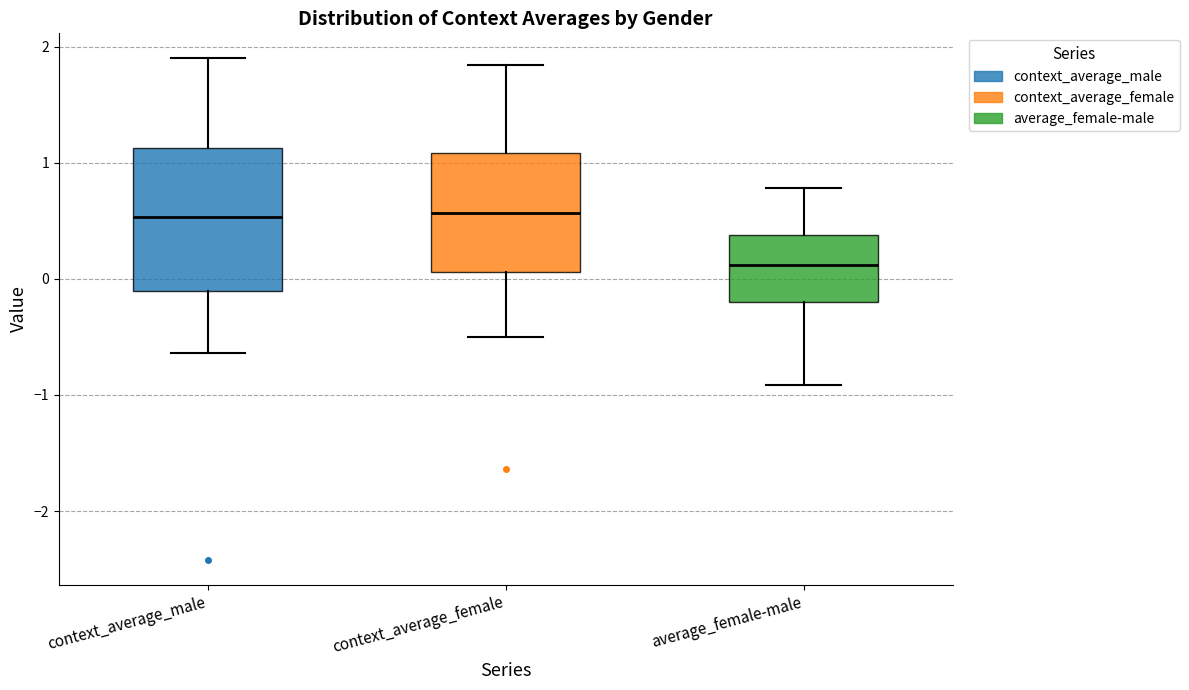

Reading left to right, transcribe this box plot: for each box, give where its median line is, the range the box spans, and where its two whiskers end, as read against the y-axis. The values are not printed on the chart, so give them approximately, as read against the axis.

context_average_male: median 0.5, box -0.1 to 1.1, whiskers -0.6 to 1.9
context_average_female: median 0.6, box 0.1 to 1.1, whiskers -0.5 to 1.8
average_female-male: median 0.1, box -0.2 to 0.4, whiskers -0.9 to 0.8